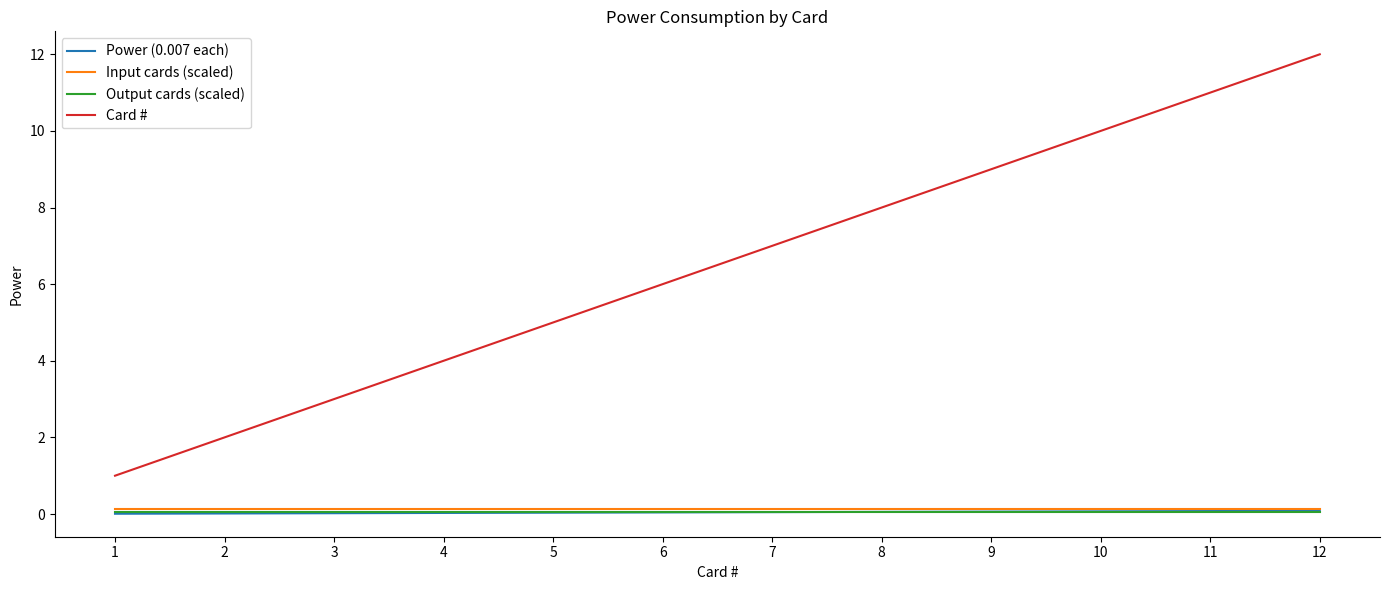

What is the highest value of the Input cards (scaled) series?

0.1